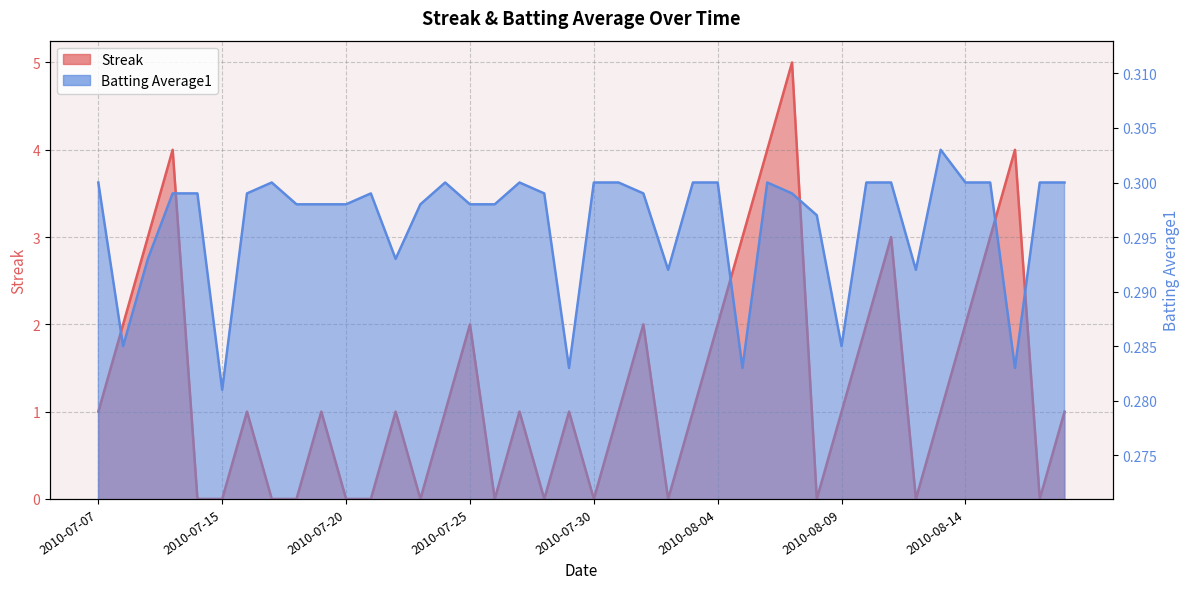

What is the difference between the second highest and minimum values in the Streak series?

4.0